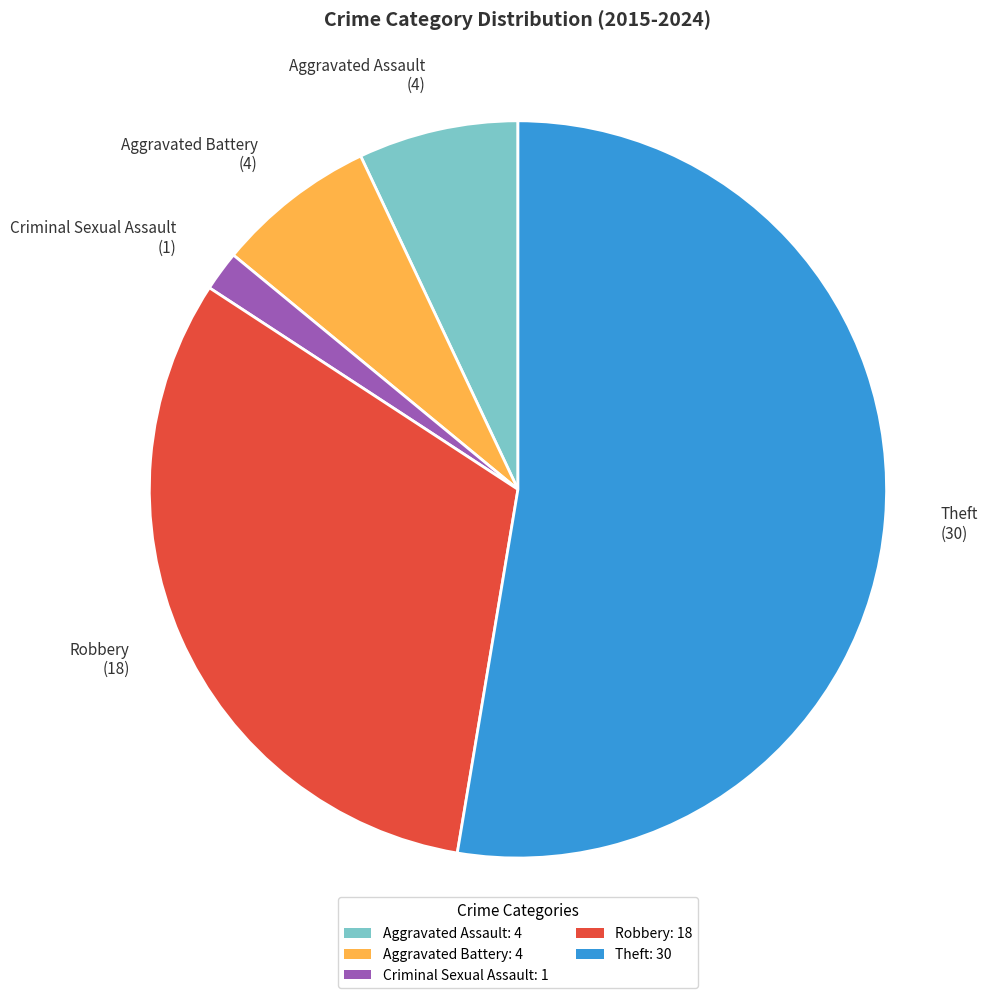

Which slice is the largest?

Theft